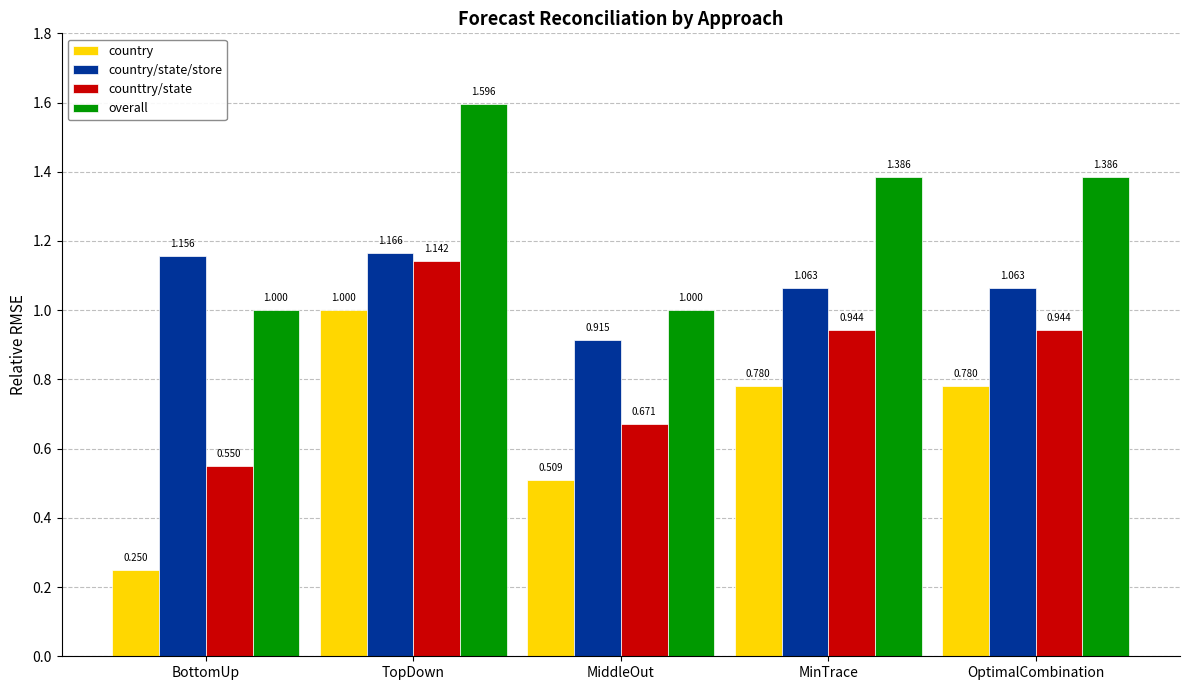

What is the total value across all series at MinTrace?

4.2